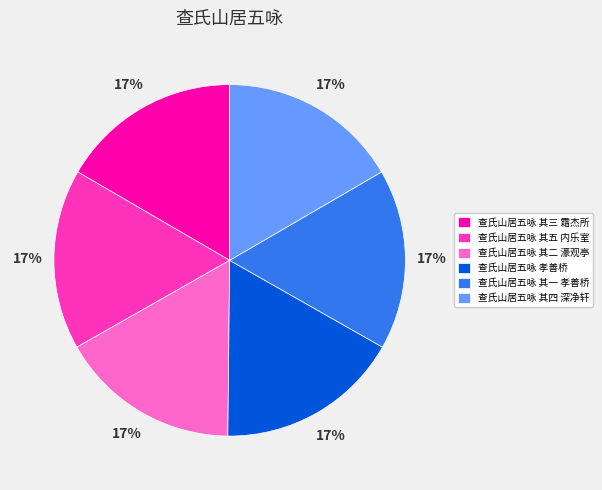

True or false: 查氏山居五咏 其五 内乐室 accounts for 5% of the total.

False